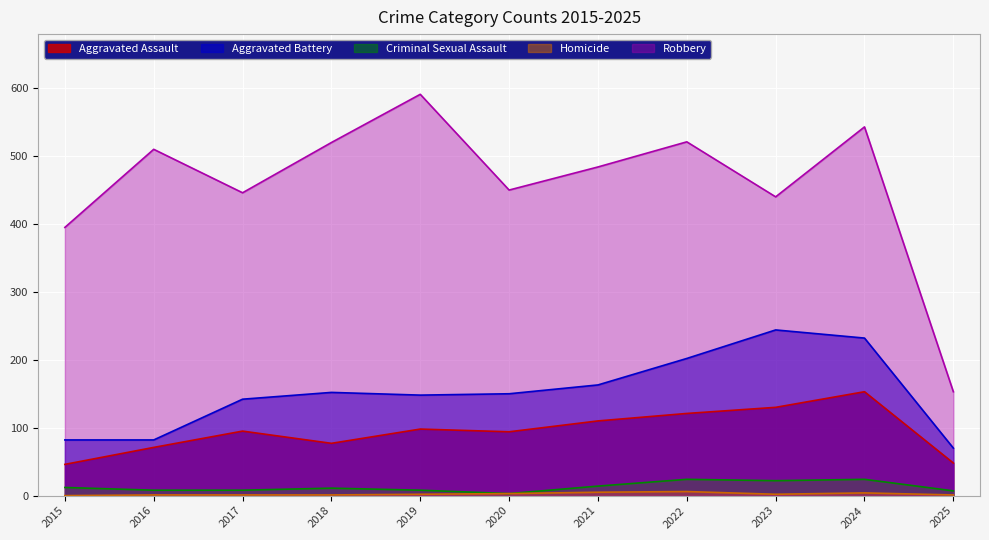

Rank the series at 2017 from highest to lowest value.

Robbery, Aggravated Battery, Aggravated Assault, Criminal Sexual Assault, Homicide